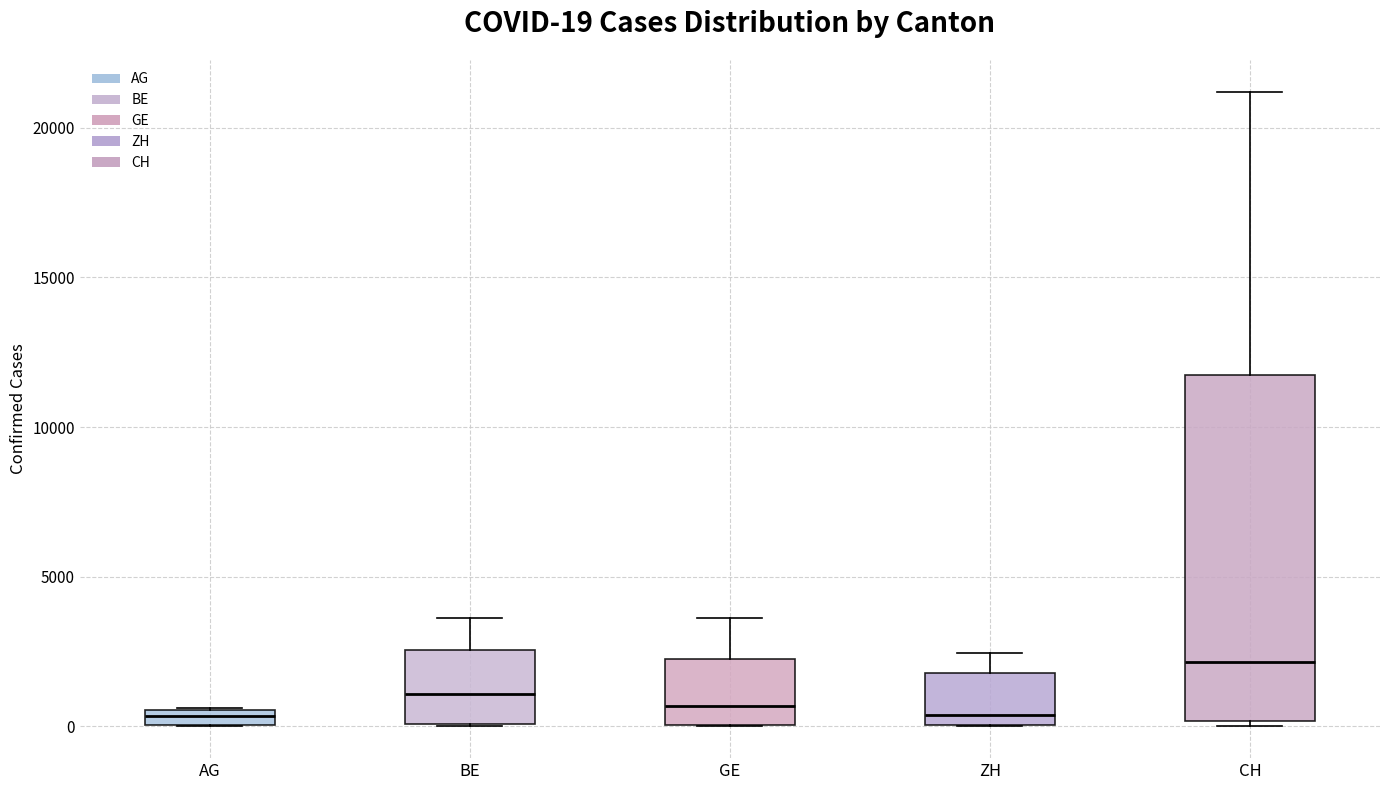

Which box has the highest median line?

CH